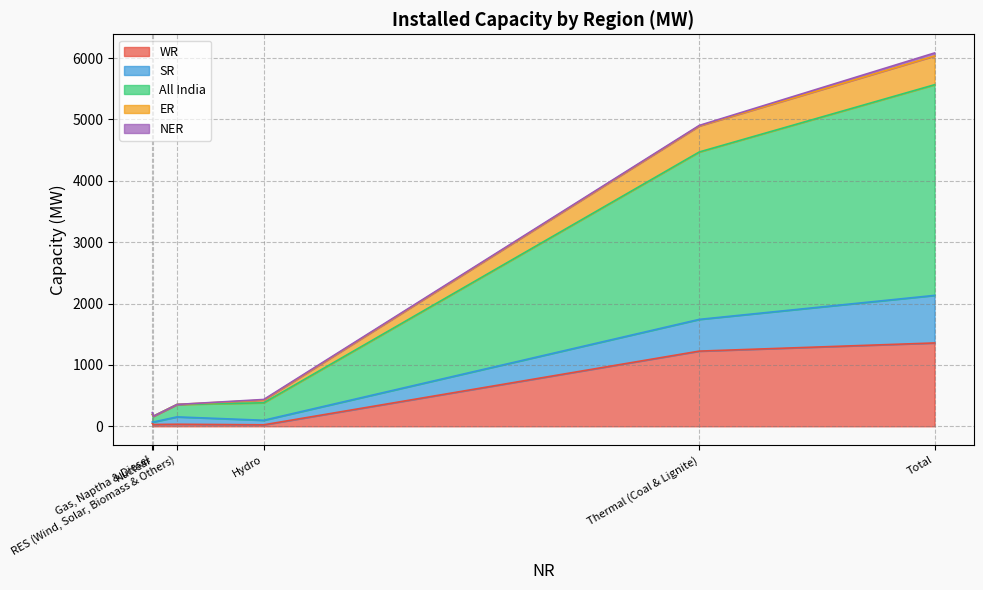

True or false: SR has more than 1 interior local peaks.

False